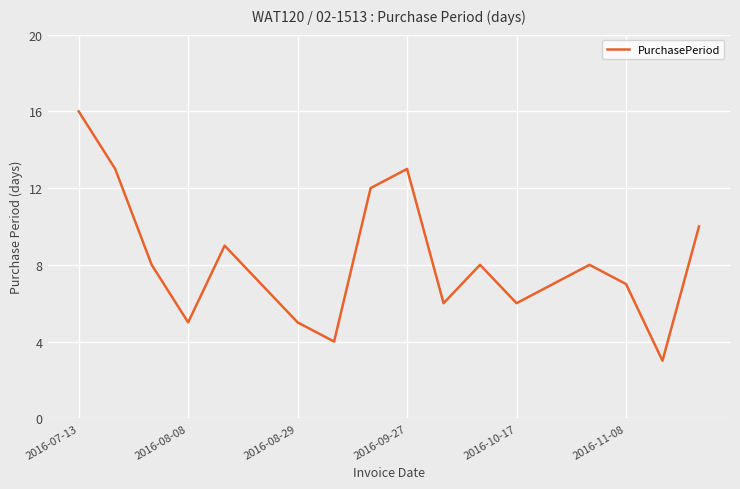

What is the value of the 18th point from the left?

10